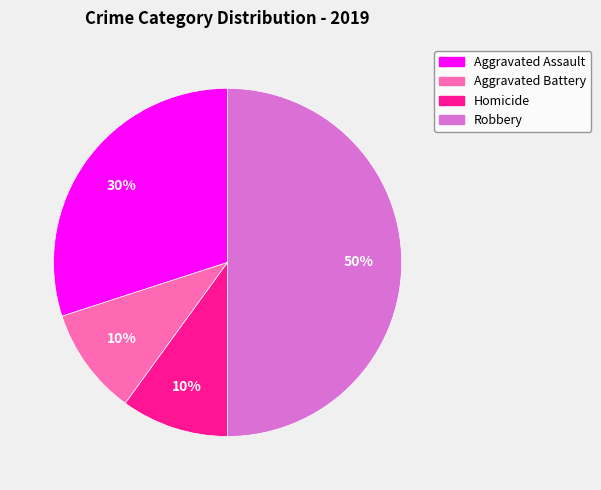

To the nearest percent, what is the difference between the Aggravated Assault and Aggravated Battery slice percentages?

20%